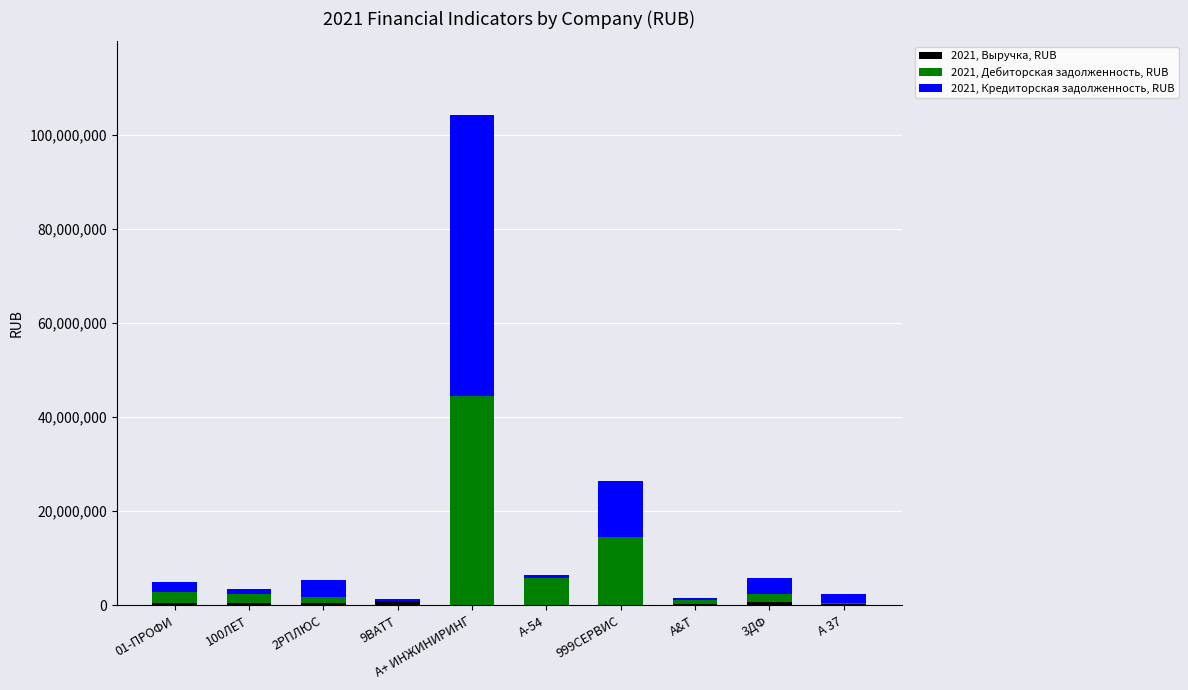

Are the bars horizontal?

No